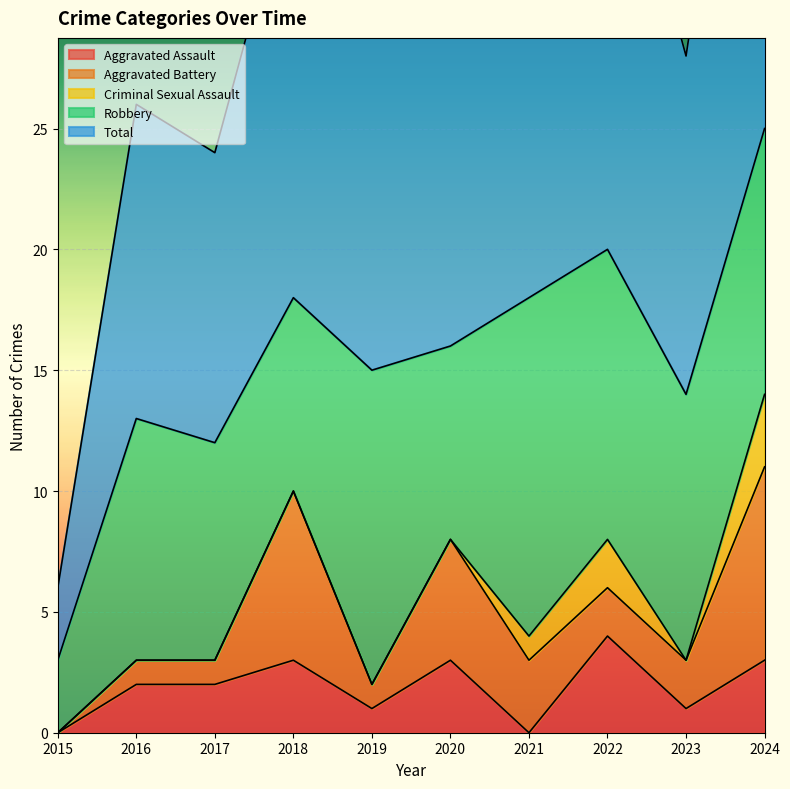

True or false: Robbery and Criminal Sexual Assault intersect in this chart.

False